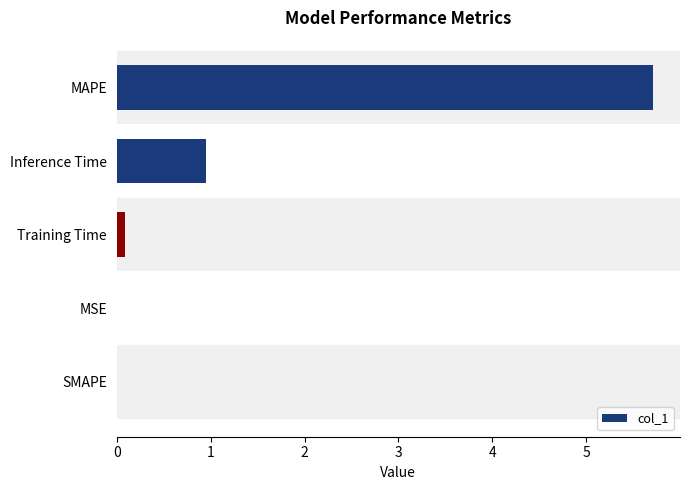

Read the value at Inference Time.

0.9